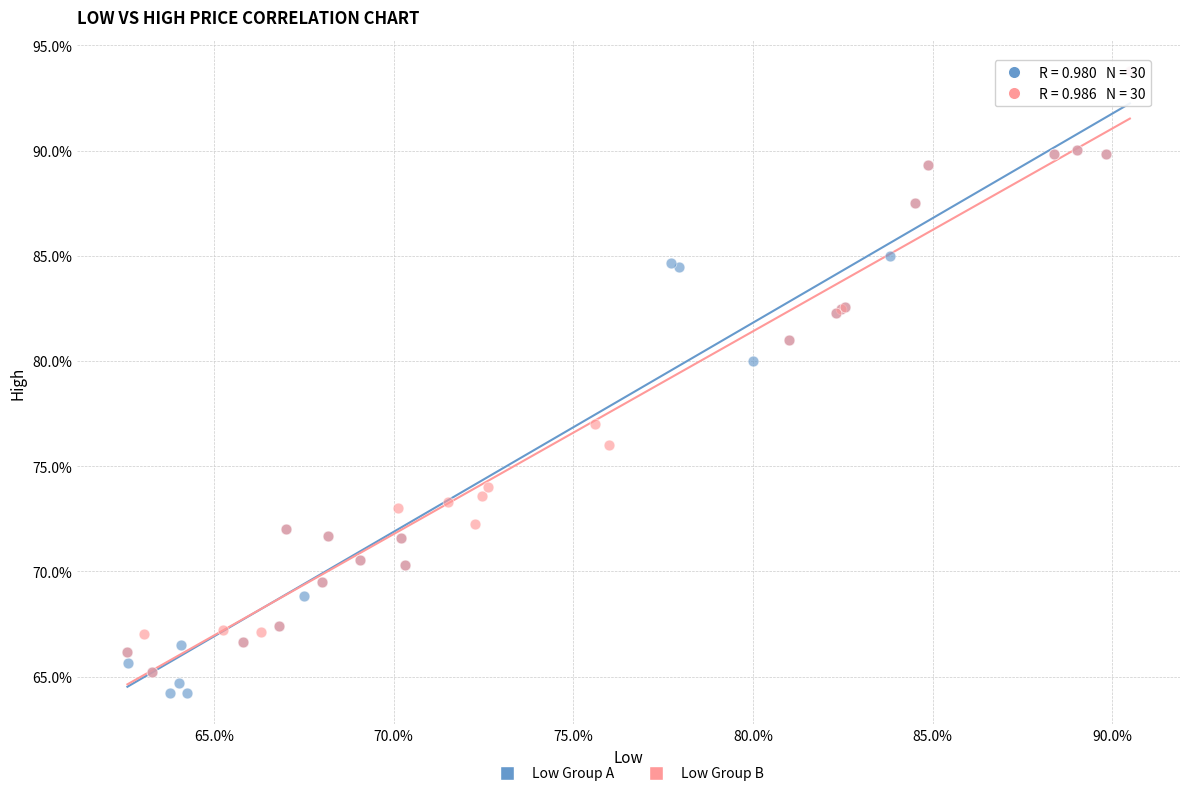

What are all the series names shown in the legend?

Low Group A, Low Group B